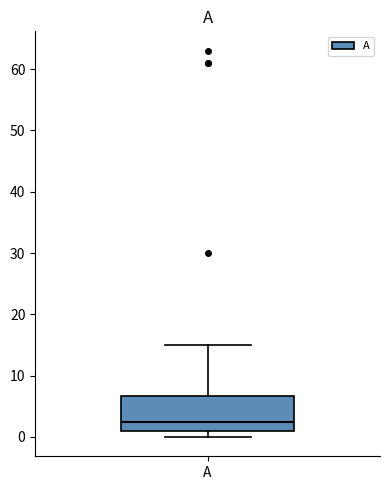

Transcribe this box plot: give where the median line is, the range the box spans, and where the two whiskers end, as read against the y-axis. The values are not printed on the chart, so give them approximately, as read against the axis.

median 3, box 1 to 7, whiskers 0 to 15